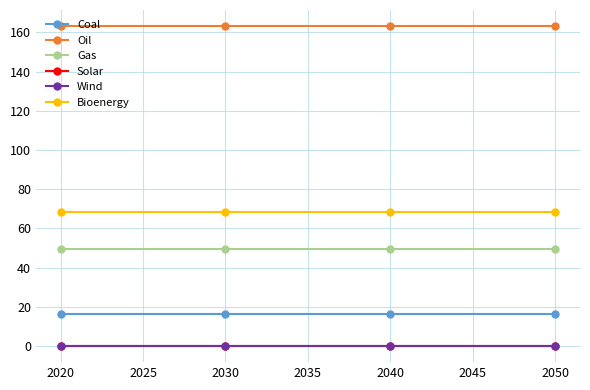

Which series has the widest spread of values?

Coal